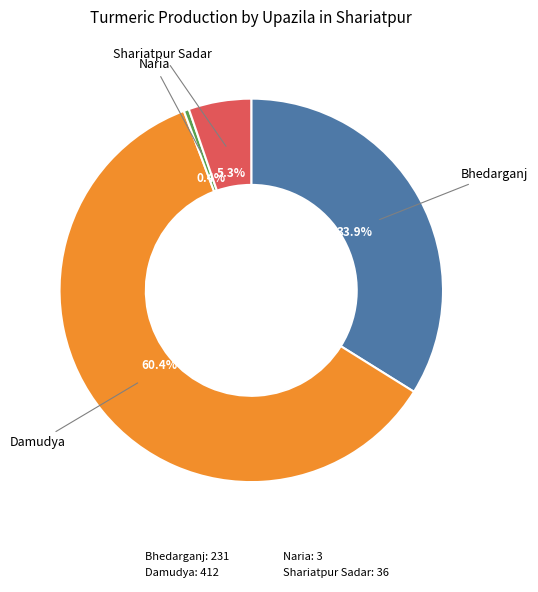

The Shariatpur Sadar slice represents 1% of the pie. True or false?

False